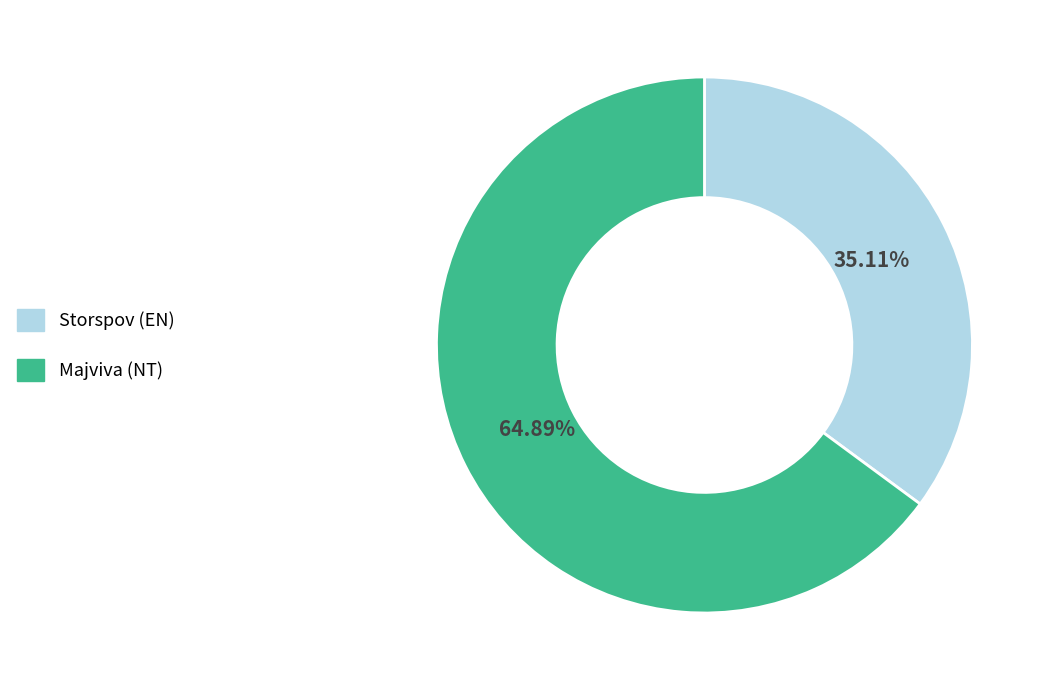

Is it true that Storspov (EN) is 25% of the pie?

False